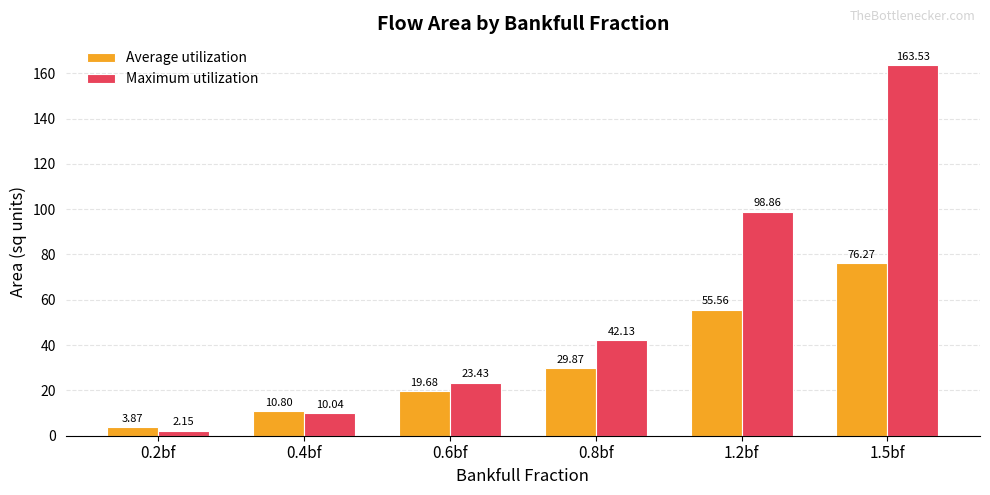

The value of Maximum utilization at 0.8bf is 69.6. True or false?

False